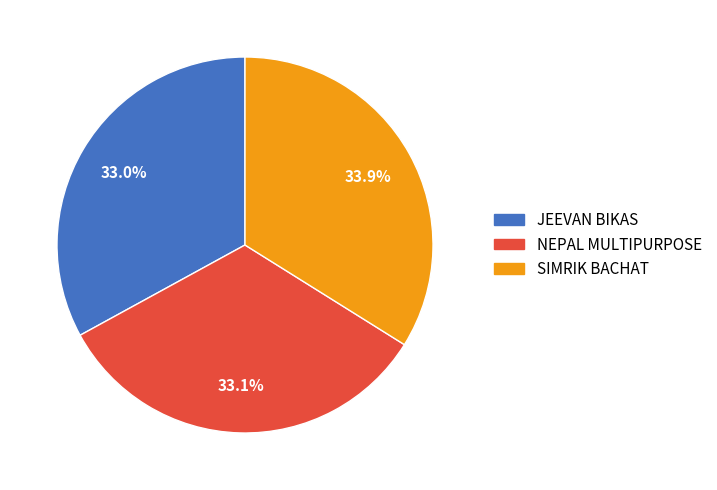

How much of the chart is everything except SIMRIK BACHAT?

66.1%